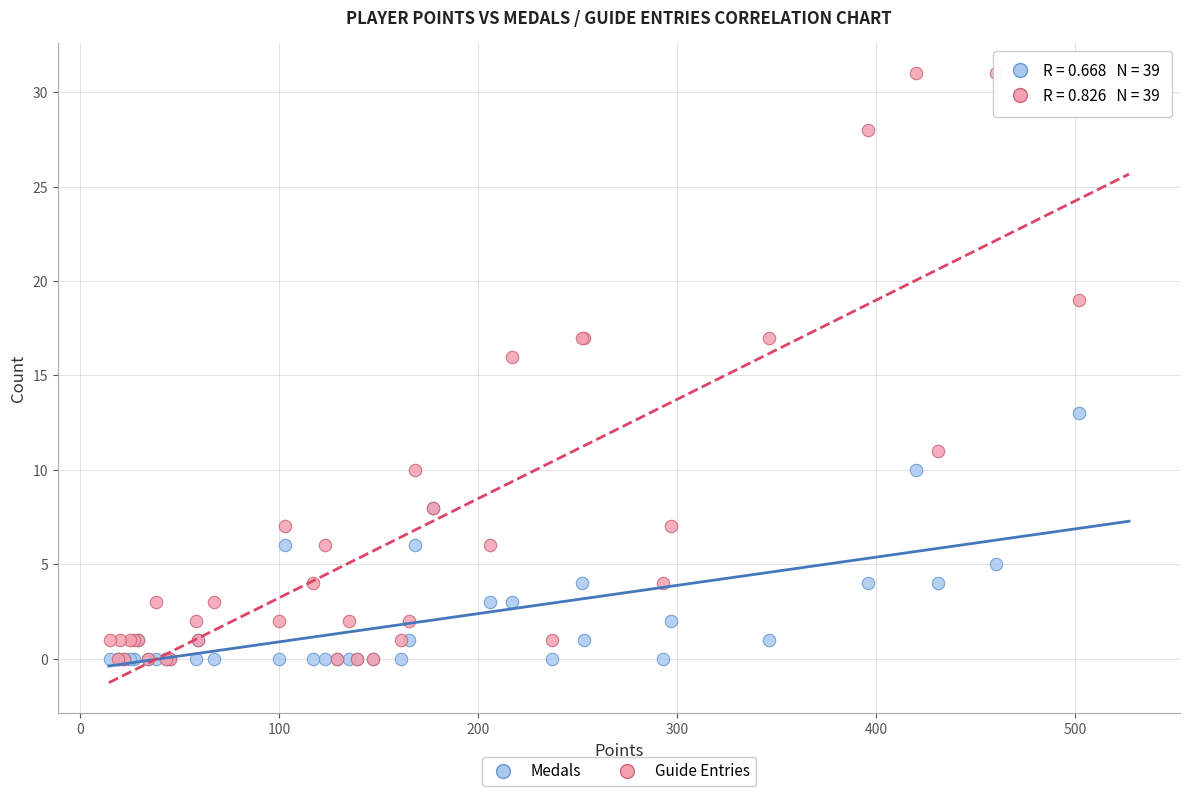

Which series has the largest Y range (max minus min)?

Guide Entries